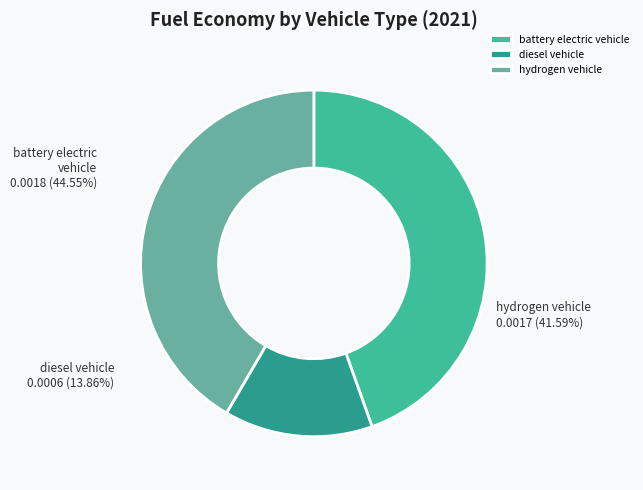

How many slices are in this pie chart?

3